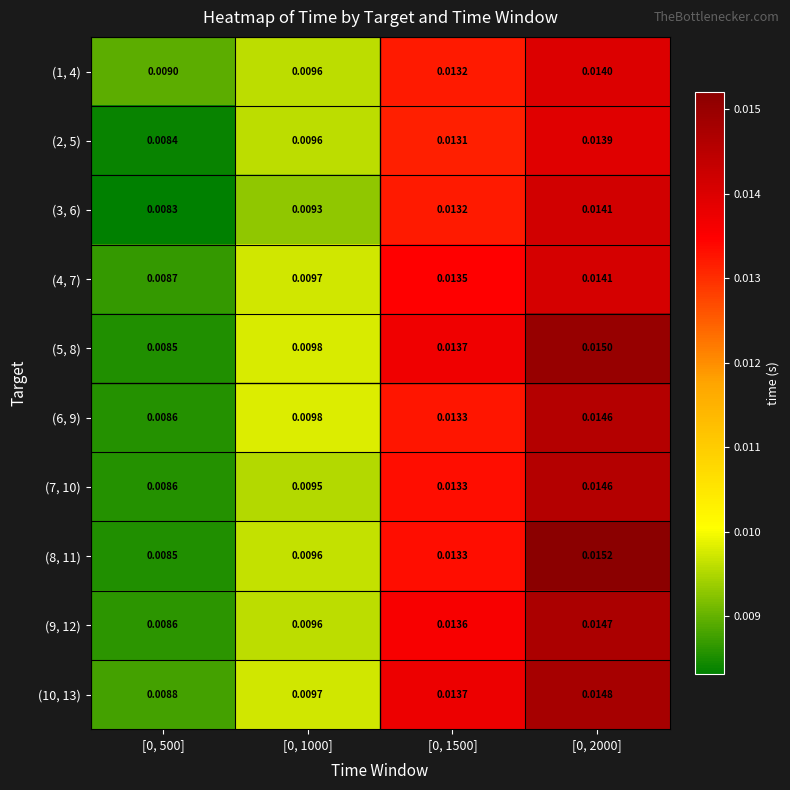

At which category is the sum across all series the highest?

[0, 2000]